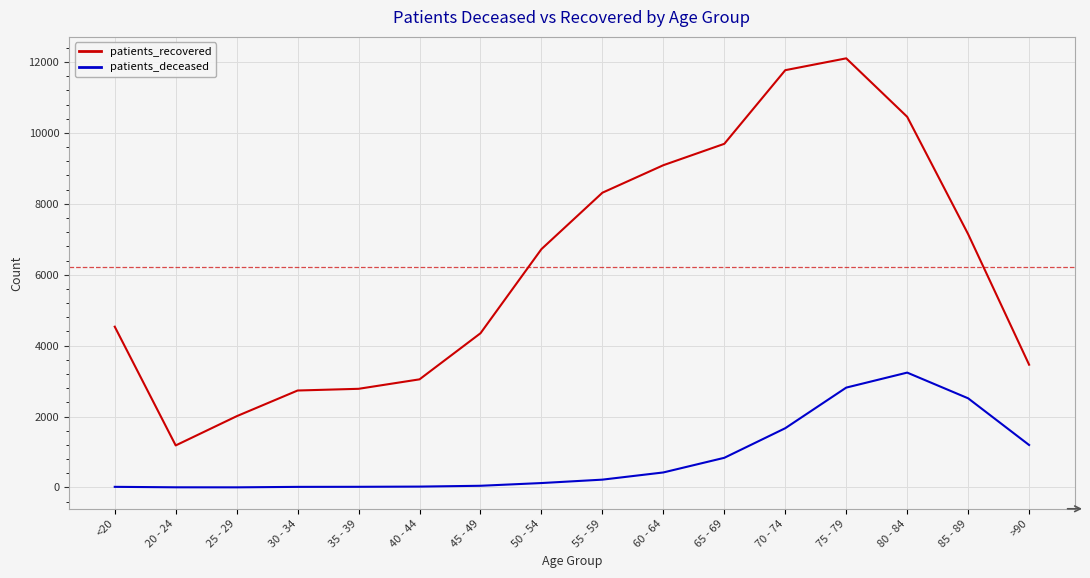

The value of patients_recovered at 70 - 74 is 11769. True or false?

True